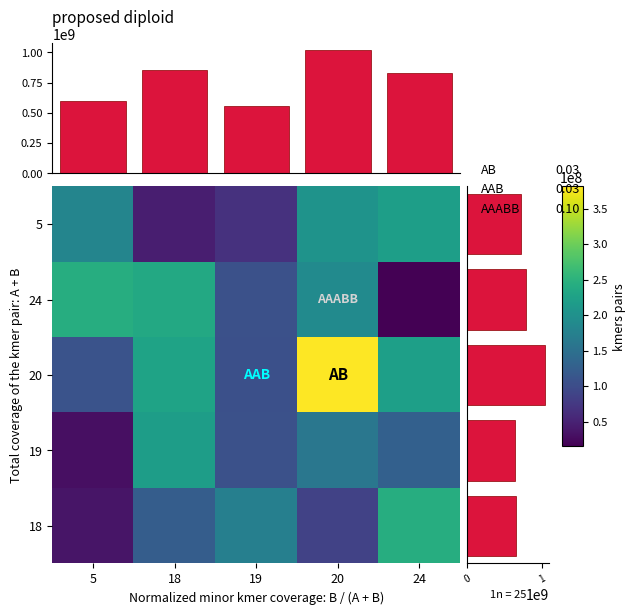

How many values in the 5 series exceed 182071200?

2